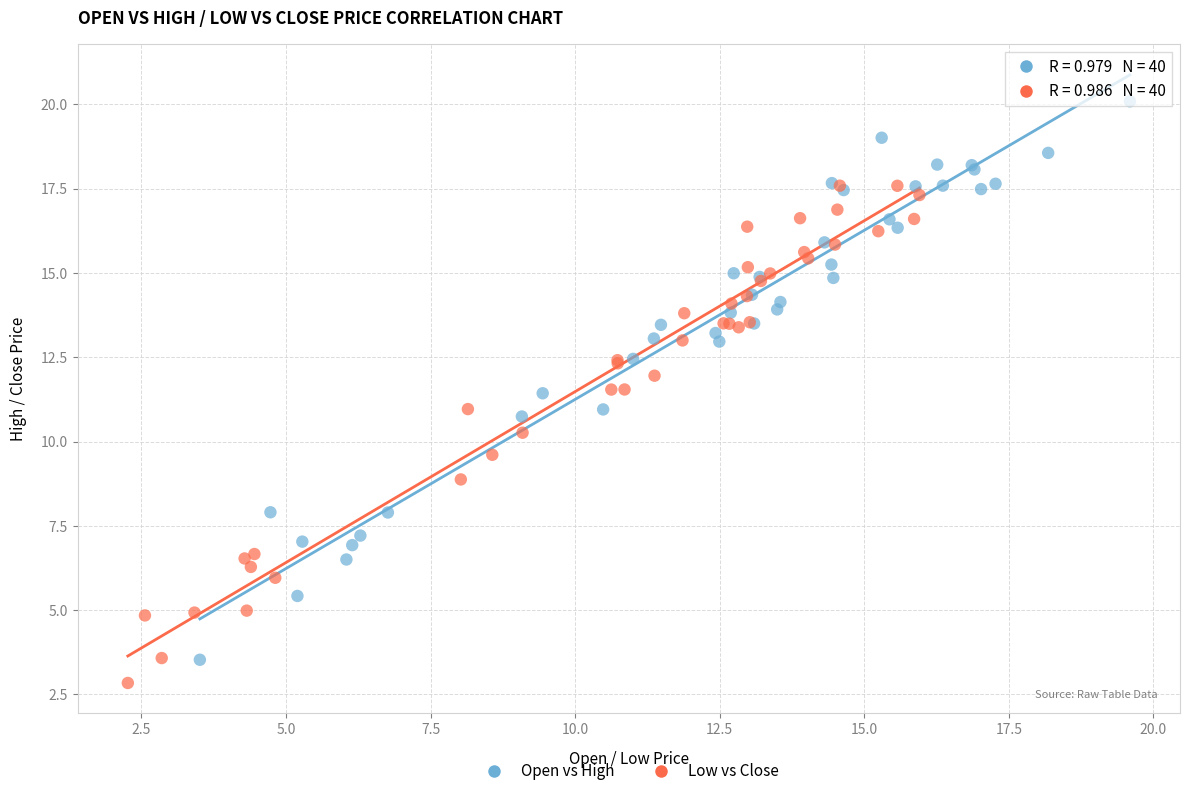

Which series has the widest spread of Y values?

Open vs High